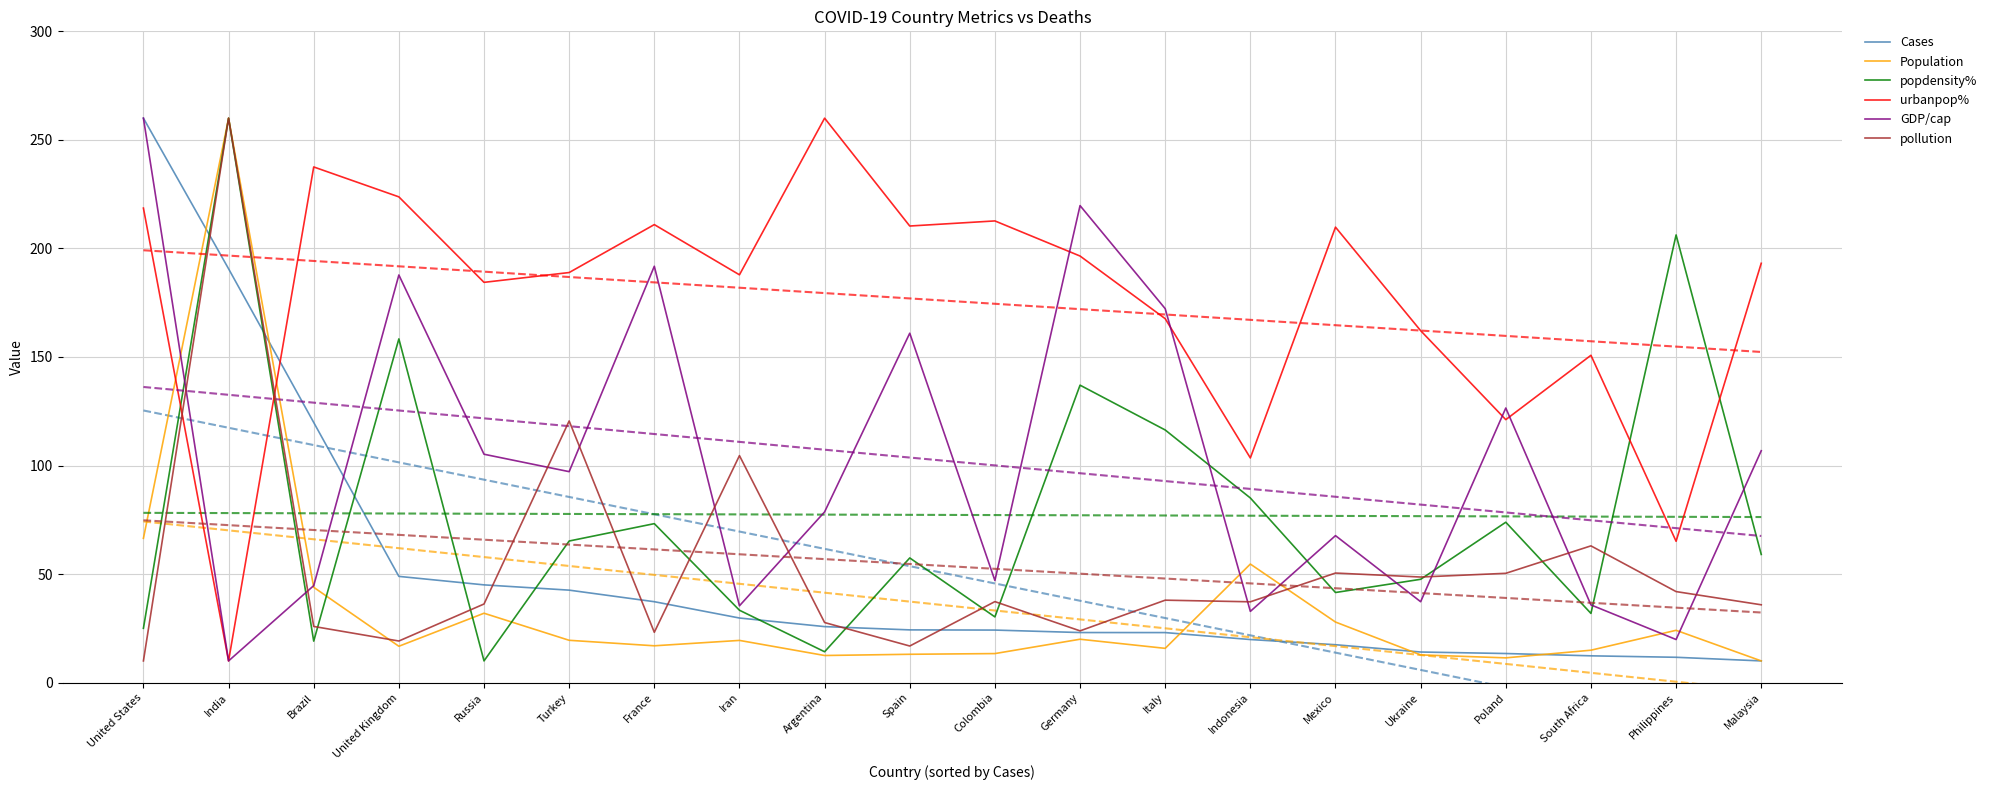

True or false: pollution has a value of 28.9 at Spain.

False